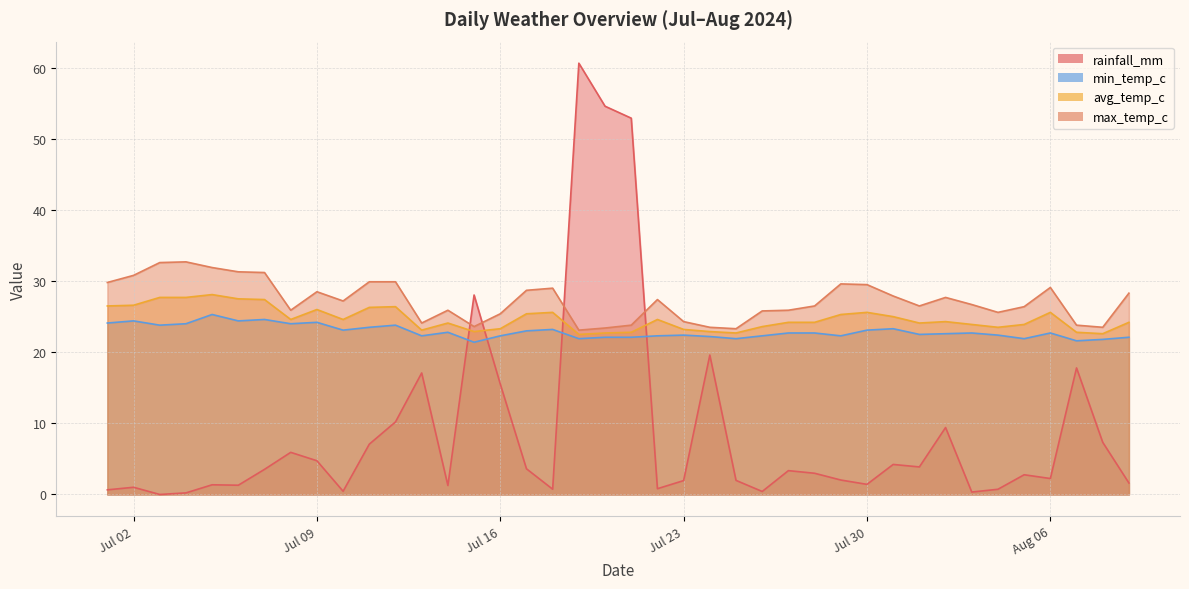

What is the value of the rainfall_mm point at the 6th from the left?

1.3